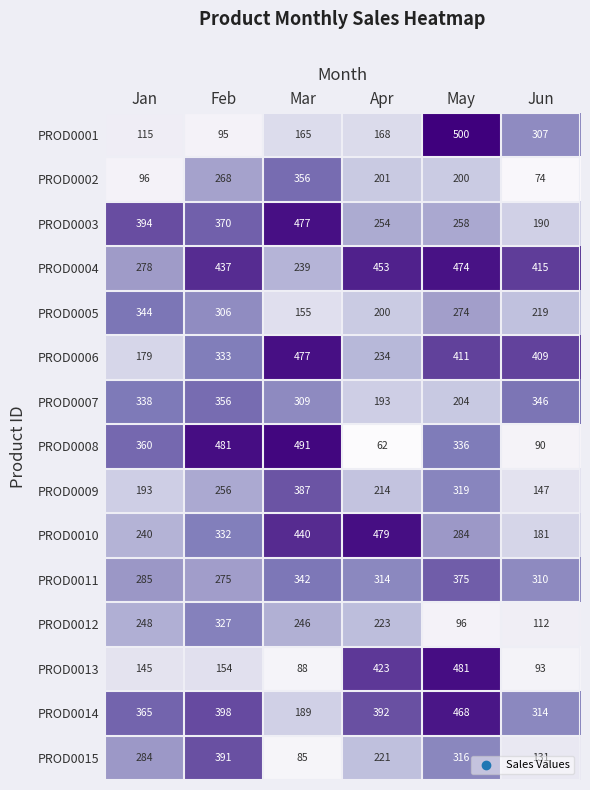

What is the highest value of the PROD0007 series?

356